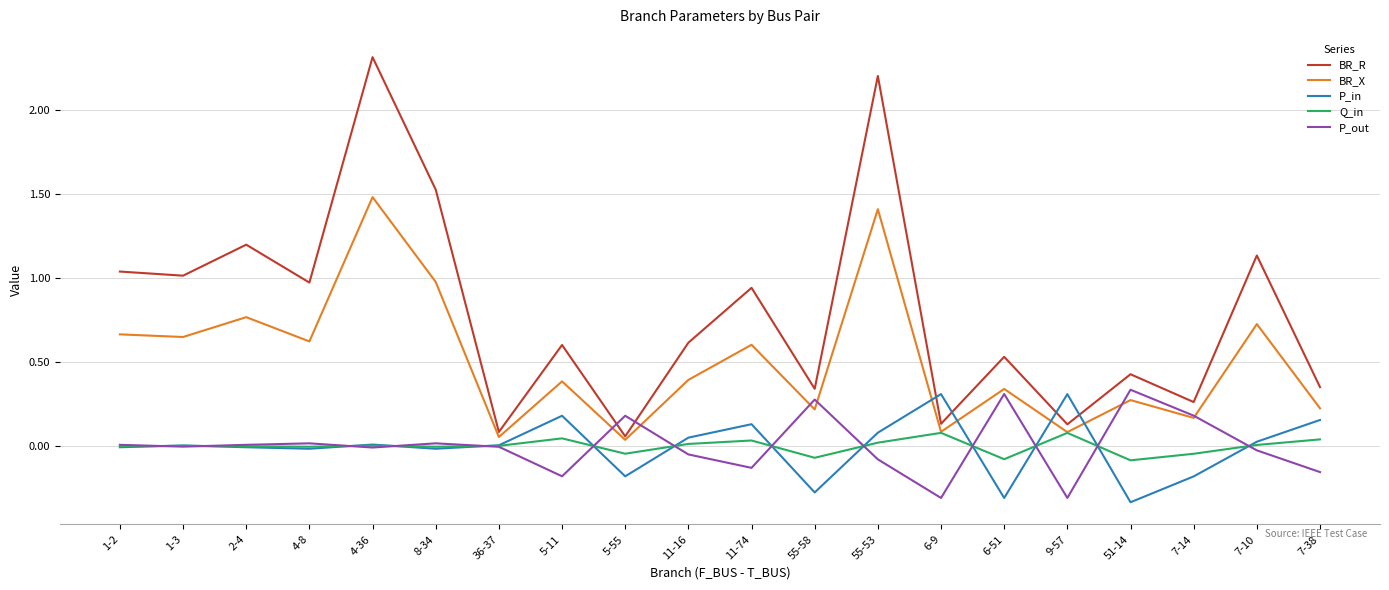

What is the maximum value for BR_X?

1.5